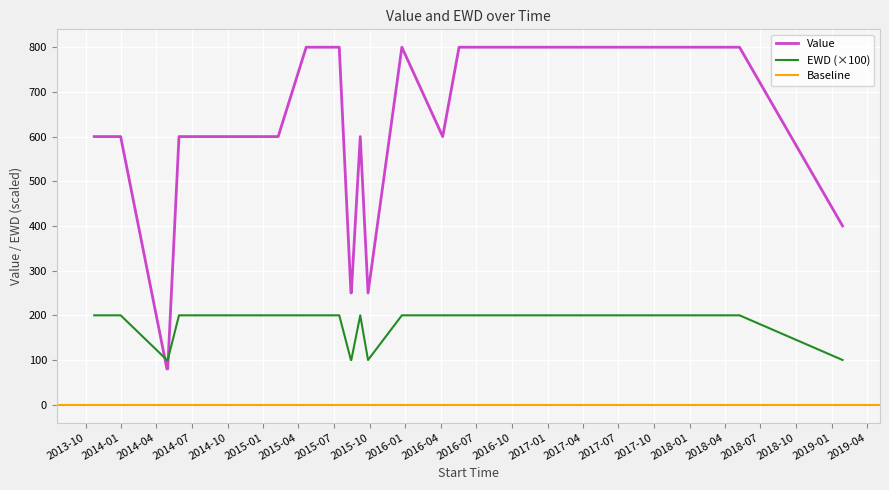

After their last crossing, which series has the higher values: EWD (×100) or Value?

Value